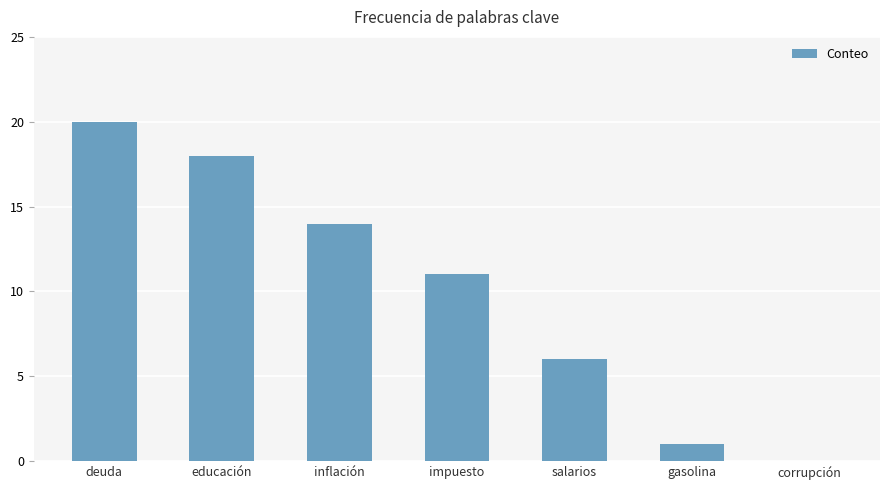

What is the sum of the values at deuda and impuesto?

31